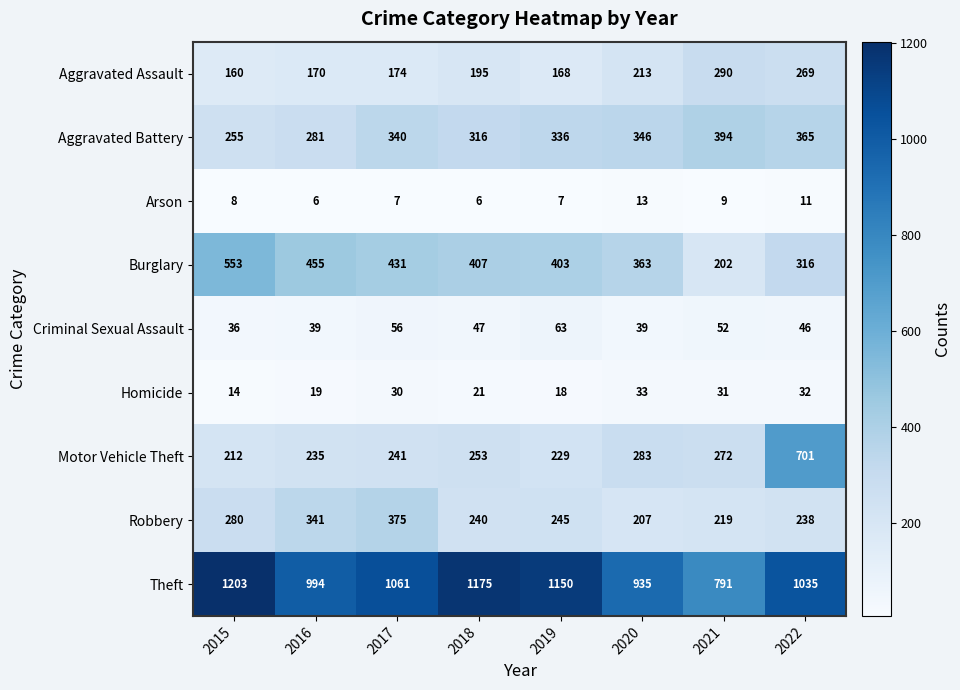

What is the difference between the maximum and minimum values in the Robbery series?

168